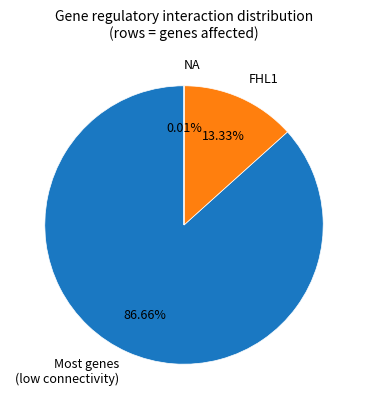

Is the sum of FHL1 and Most genes (low connectivity) greater than half?

Yes